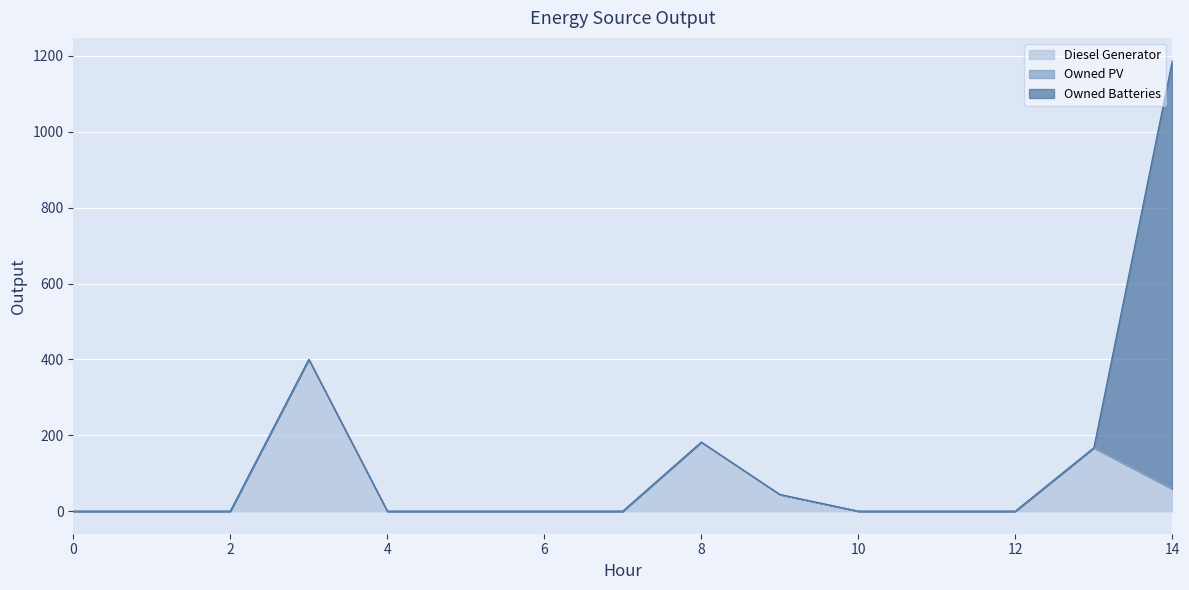

What is the total value across all series at 3?

400